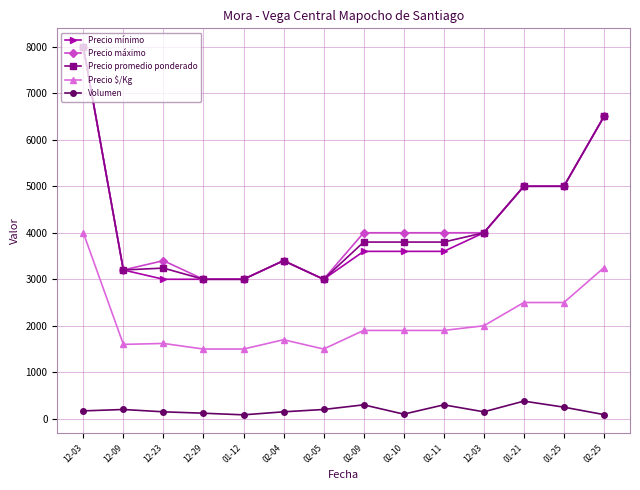

What is the spread (max minus min) of values at 12-09?

3000